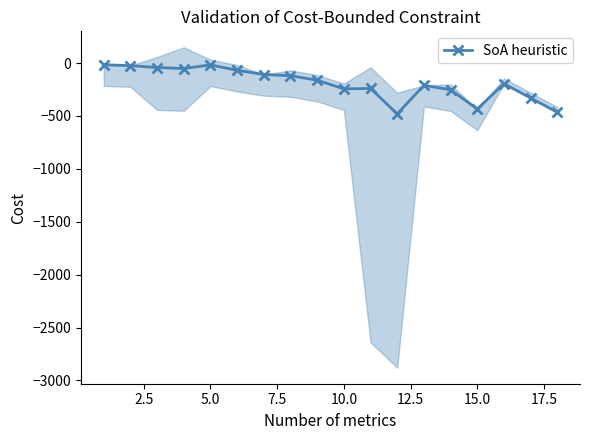

True or false: SoA heuristic has more than 0 points higher than both neighbors.

True